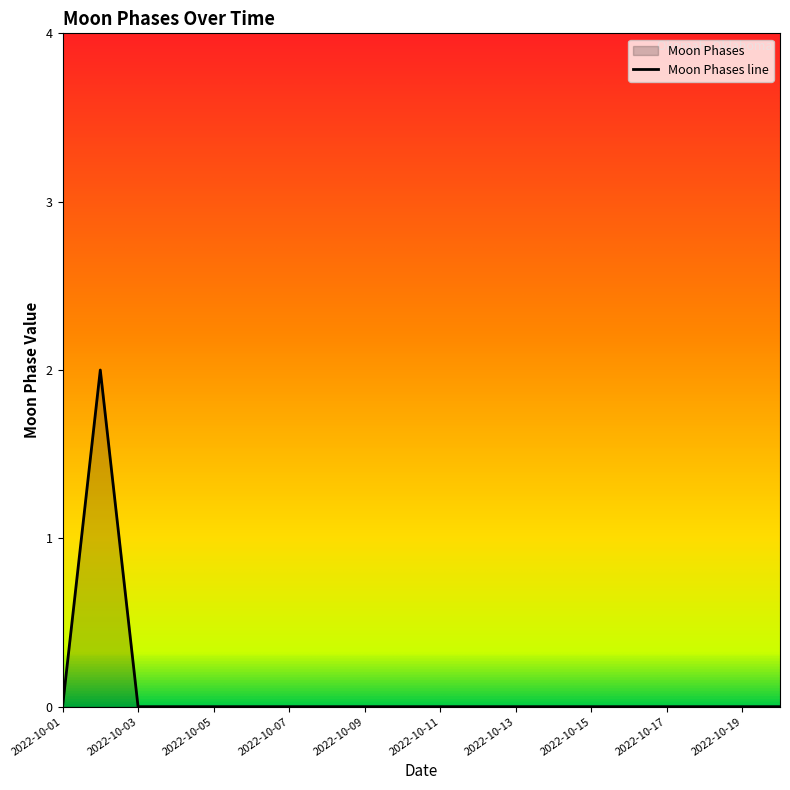

Rank the categories by value from highest to lowest.

2022-10-02, 2022-10-01, 2022-10-03, 2022-10-04, 2022-10-05, 2022-10-06, 2022-10-07, 2022-10-08, 2022-10-09, 2022-10-10, 2022-10-11, 2022-10-12, 2022-10-13, 2022-10-14, 2022-10-15, 2022-10-16, 2022-10-17, 2022-10-18, 2022-10-19, 2022-10-20